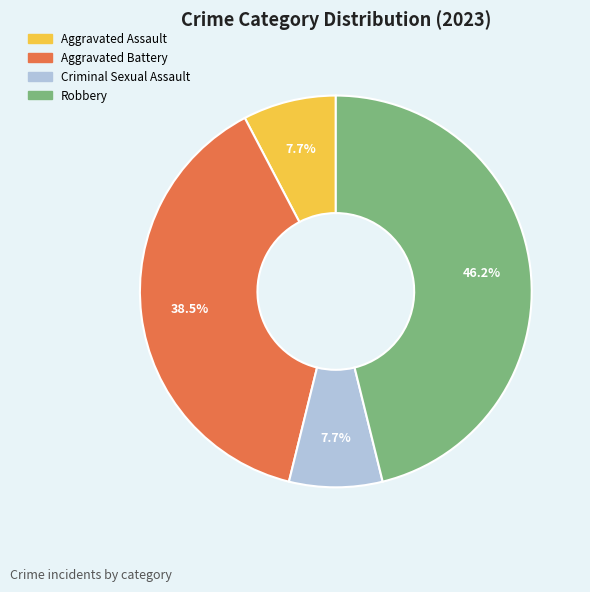

What percentage is the Robbery slice, to the nearest percent?

46%